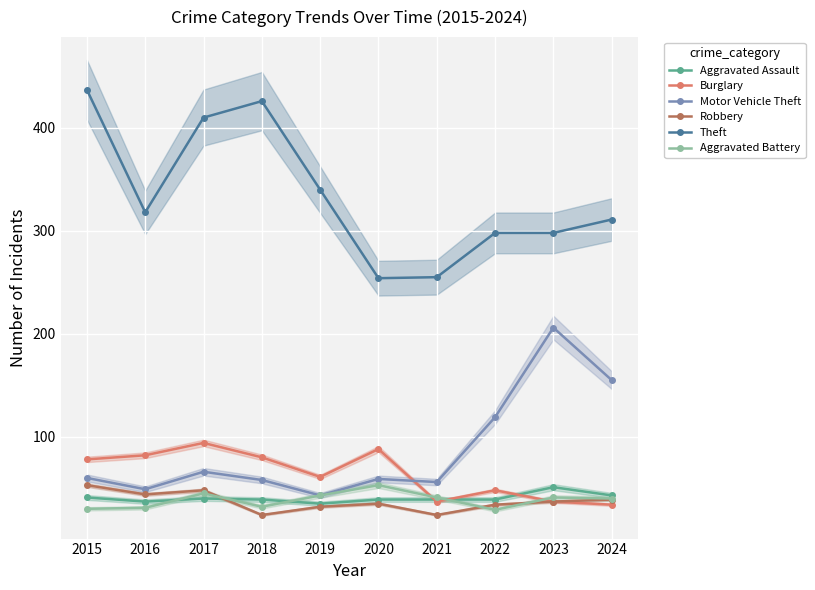

Which series has the widest spread of values?

Theft